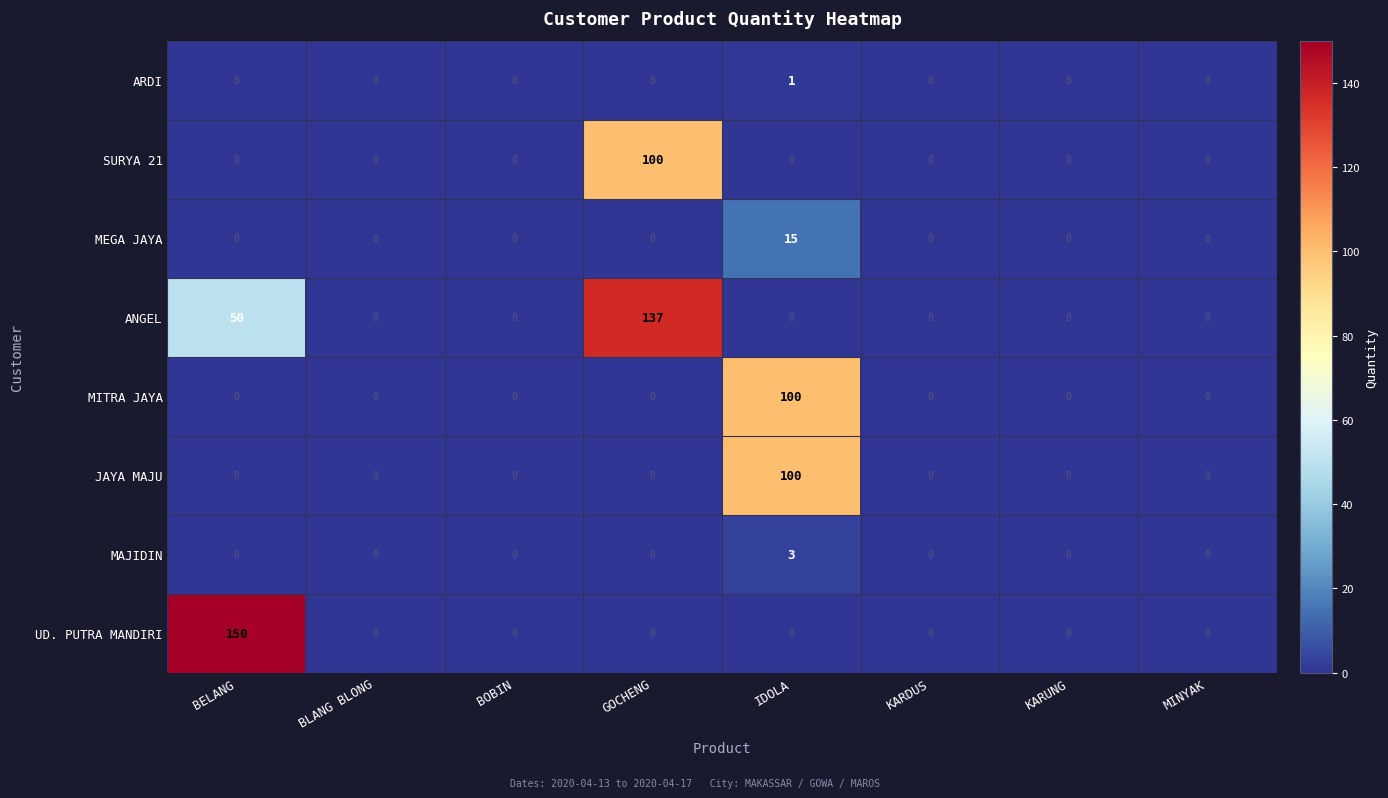

How many series are shown in this chart?

8